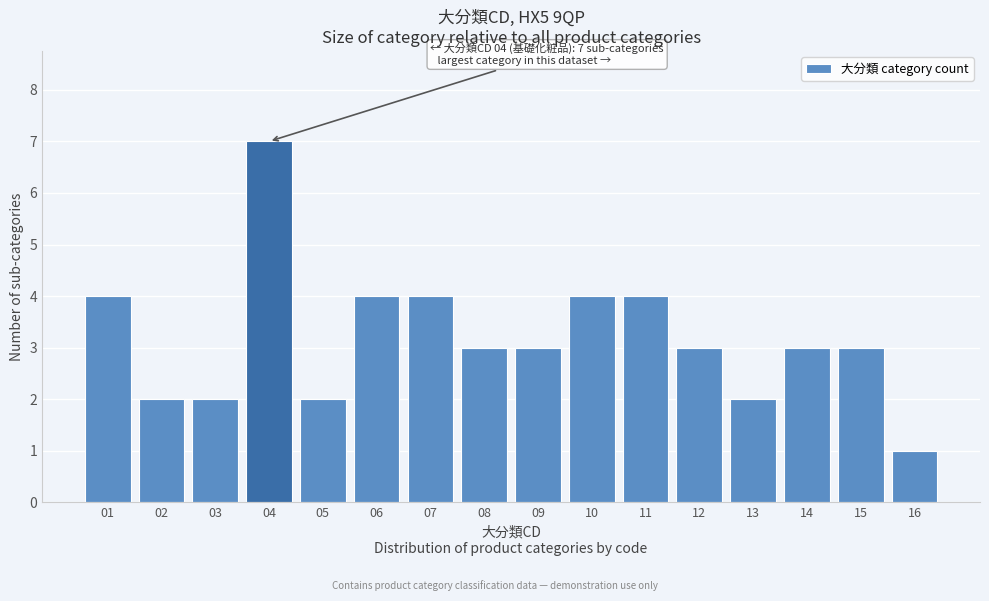

Reading right to left, list all the values displayed in this chart.

16=1	15=3	14=3	13=2	12=3	11=4	10=4	09=3	08=3	07=4	06=4	05=2	04=7	03=2	02=2	01=4